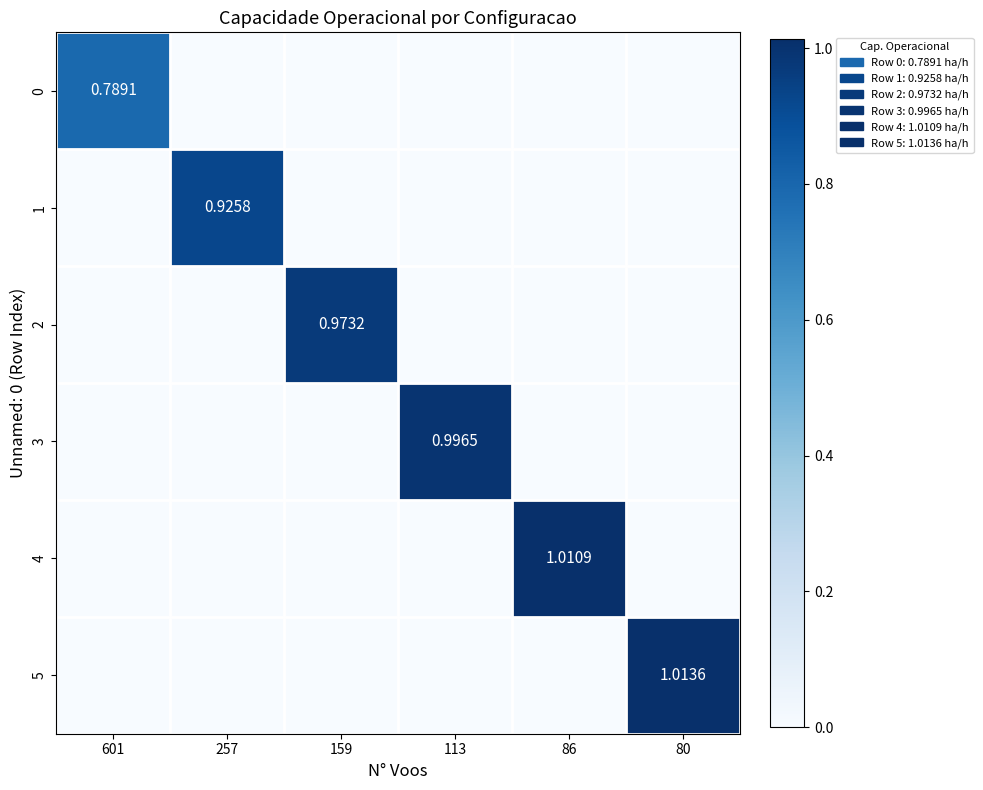

At which category is the sum across all series the highest?

80